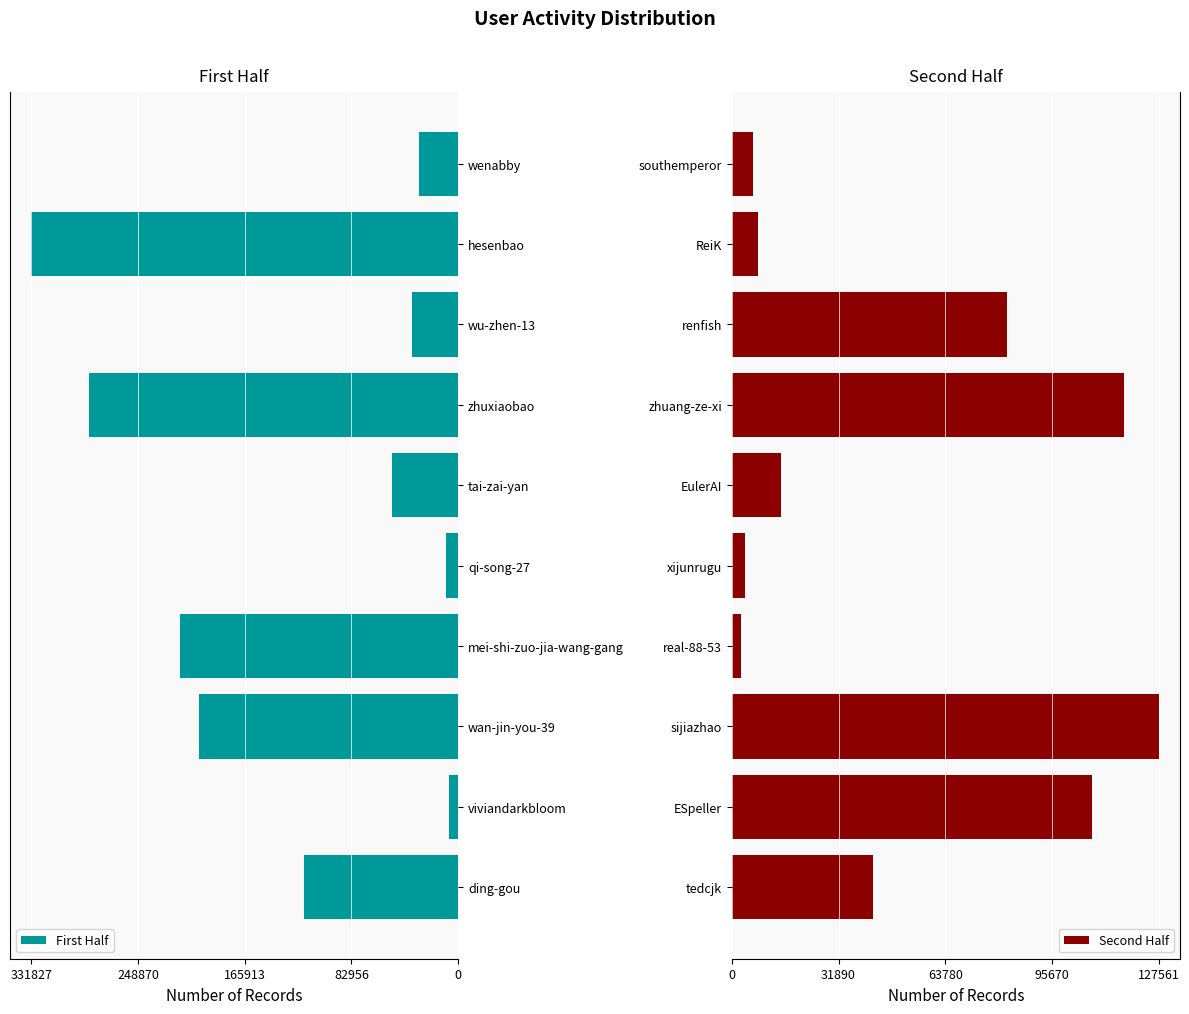

How many bars are there in each group?

2